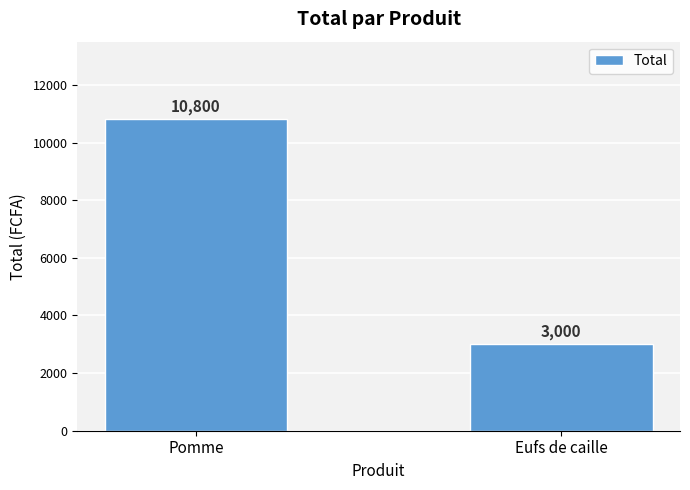

Reading right to left, transcribe all the data shown in this chart.

3000	10800